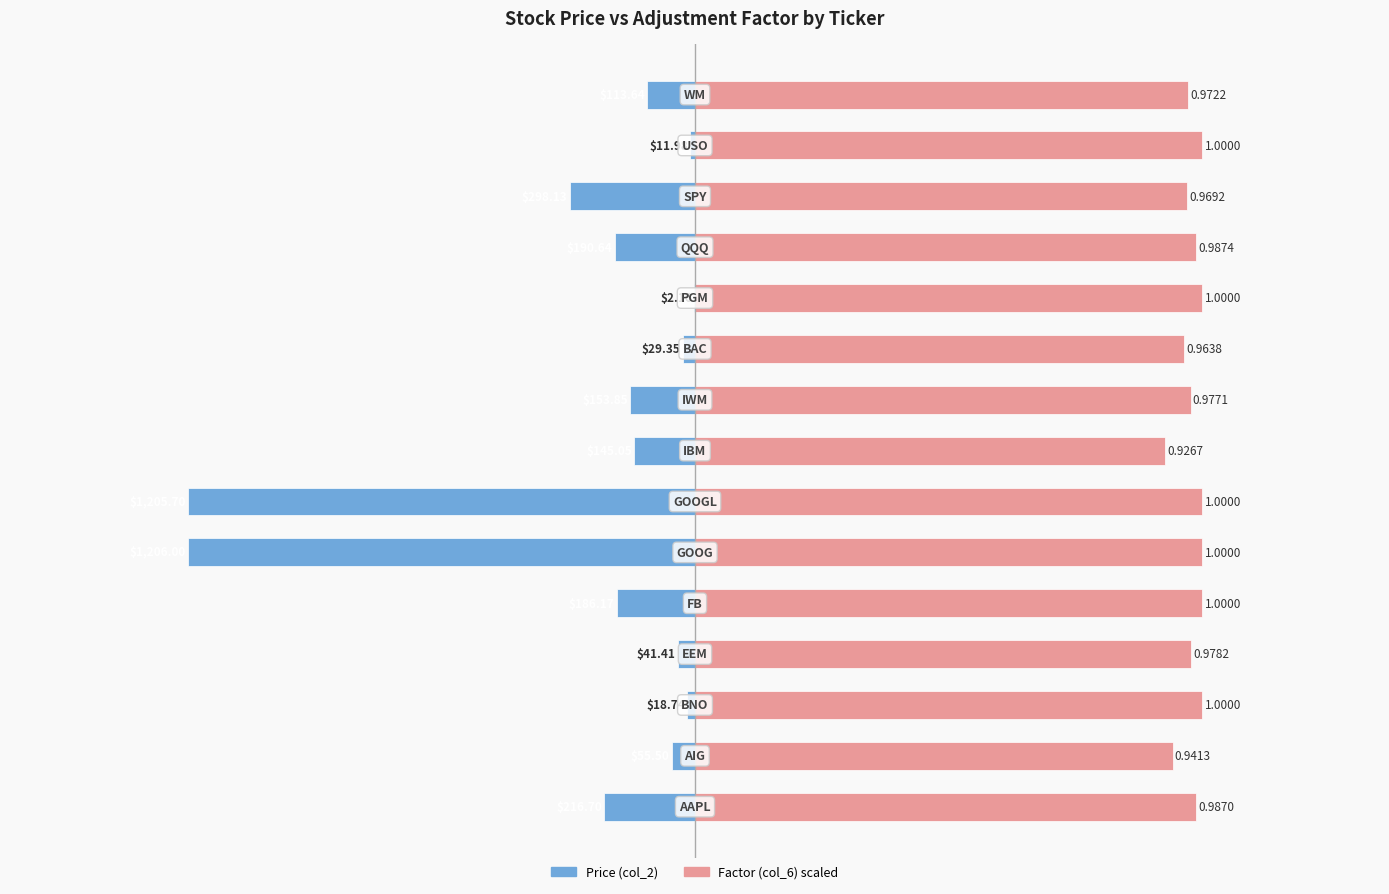

What is the difference between the maximum and second lowest values in the Factor (col_6) × max_price series?

70.7